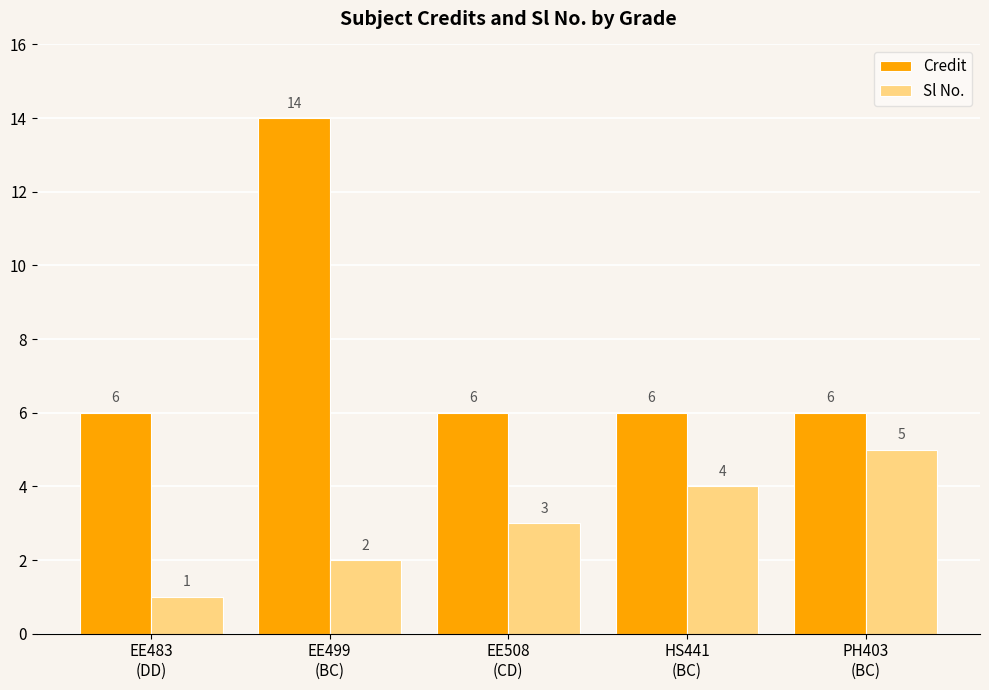

Which series changed the most between EE499
(BC) and PH403
(BC)?

Credit